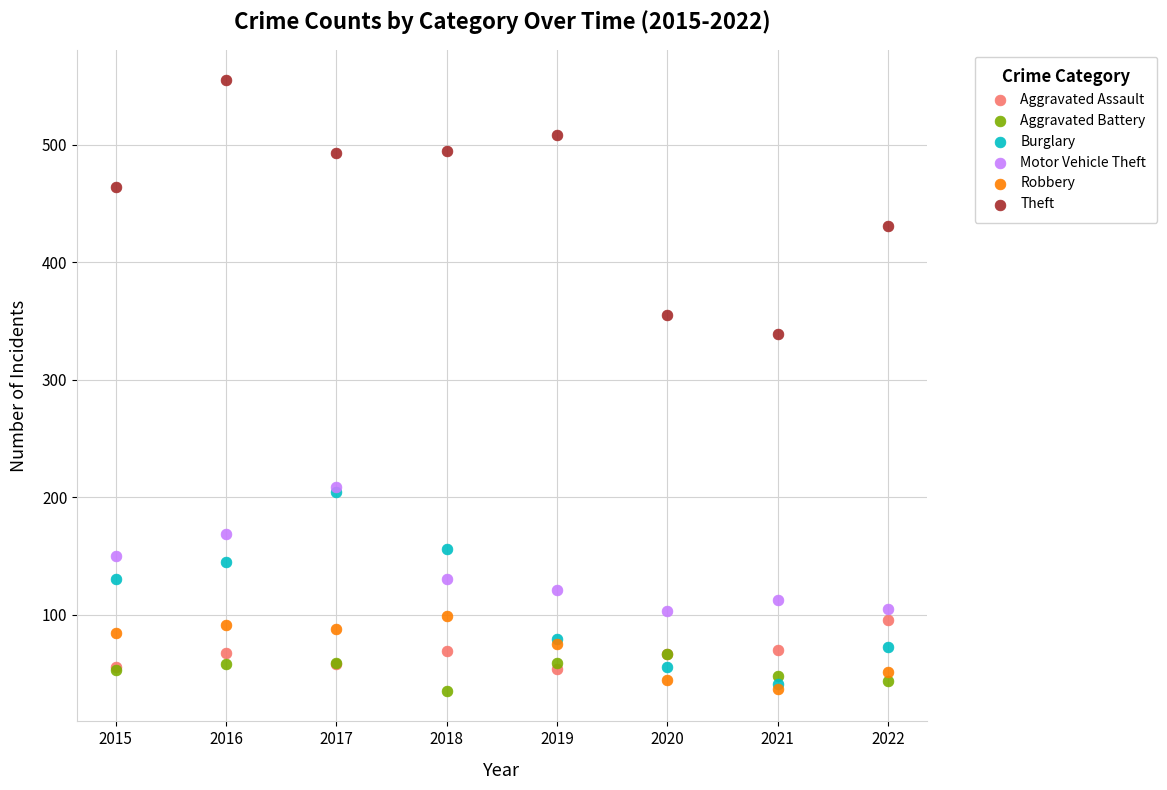

Across all series, what Y value is closest to 295?

339